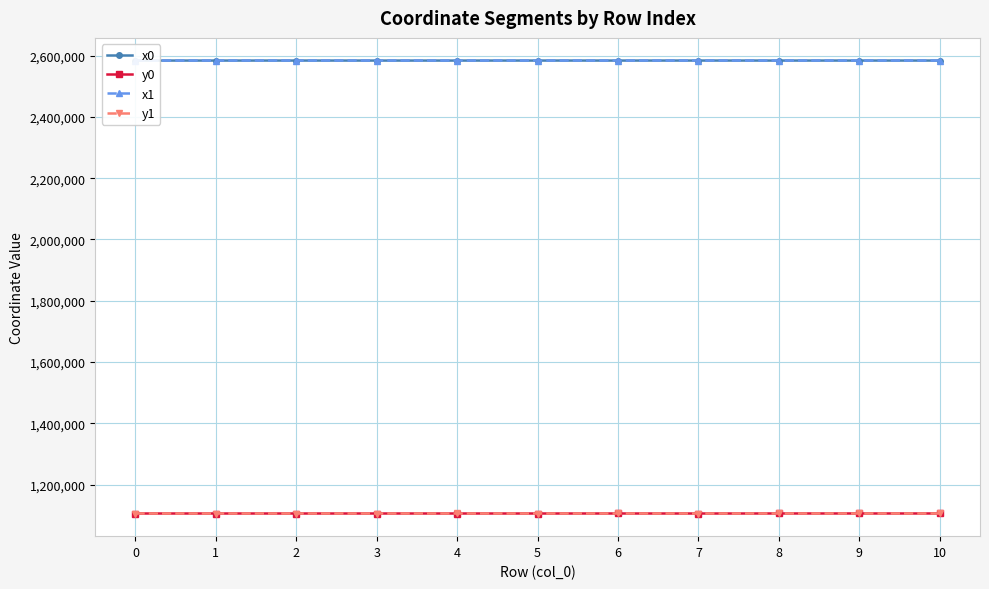

What is the value of the x1 point at the 11th from the left?

2583806.1